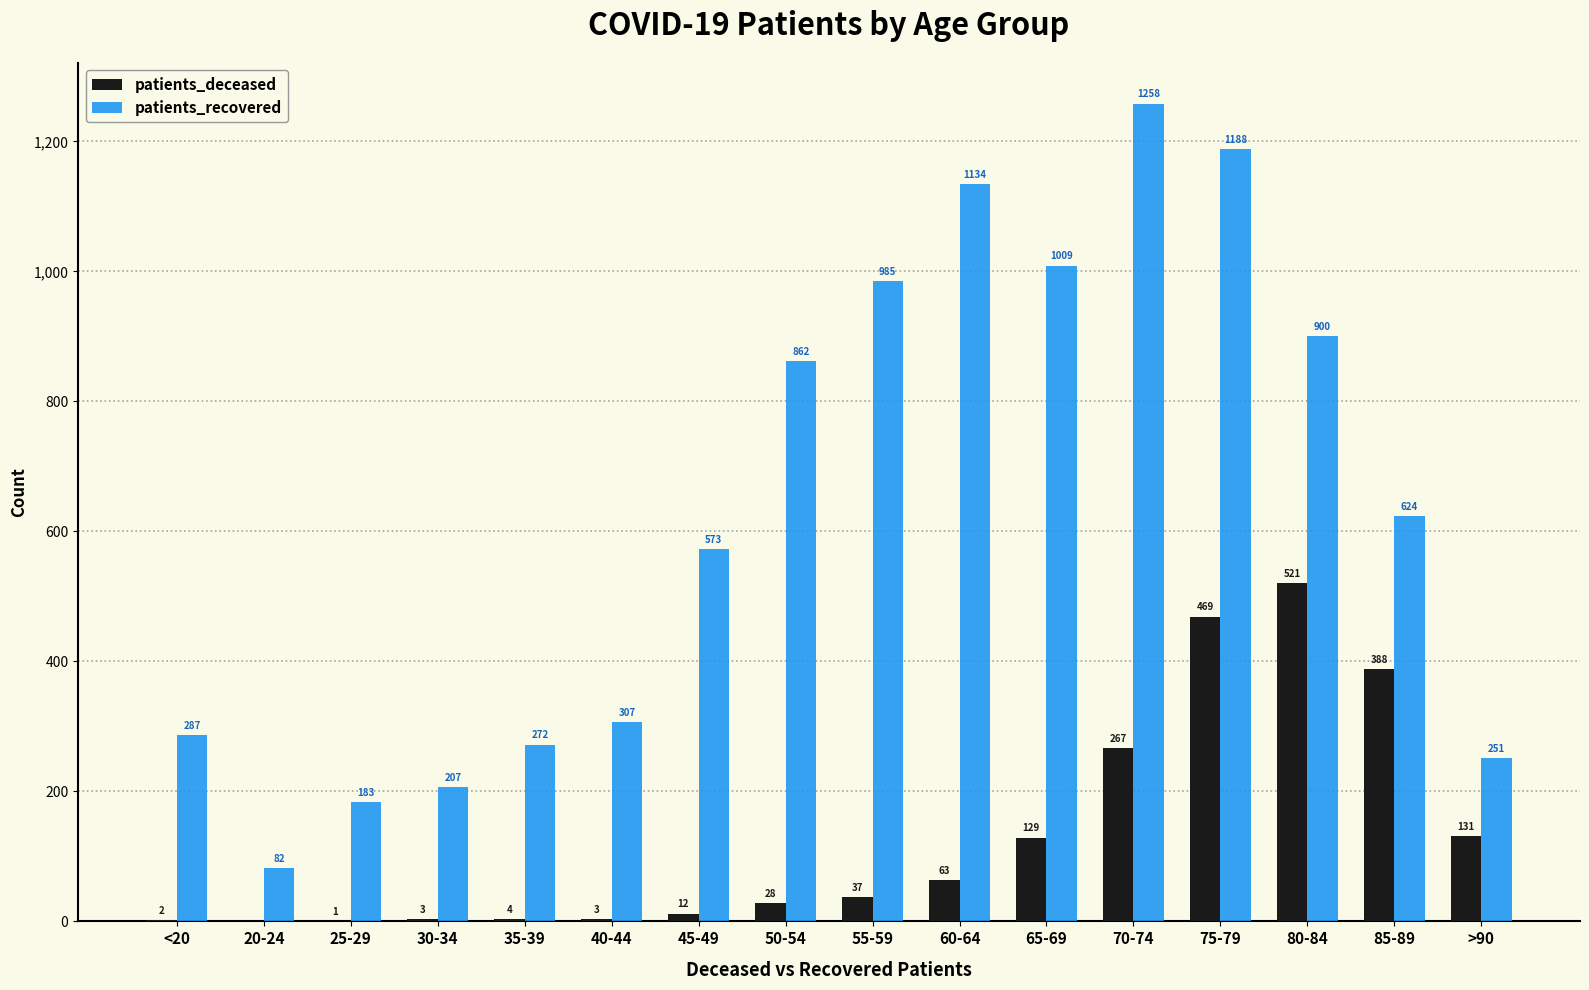

Is it true that patients_recovered equals 900 at 80-84?

True